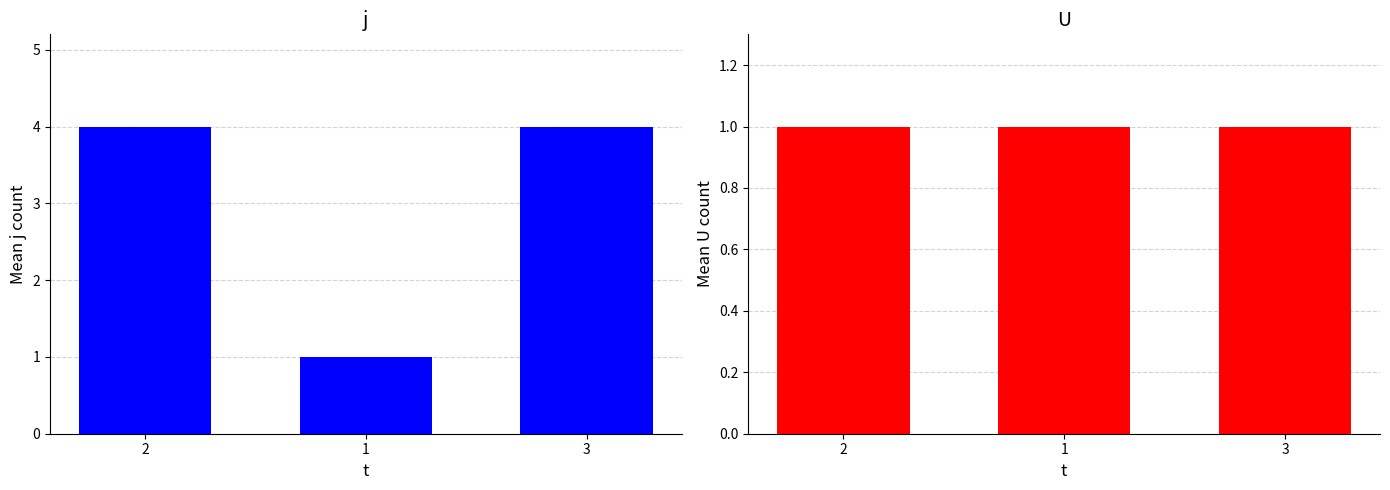

What is the value of the U bar at the 2nd from the left?

1